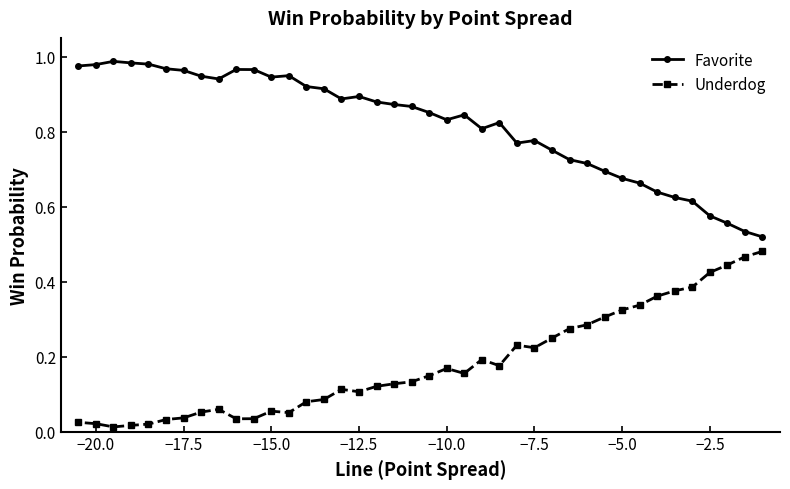

Is this an area chart (filled region under the line)?

No